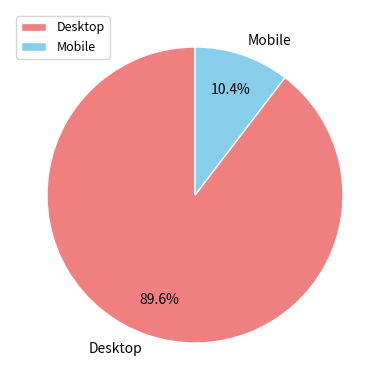

To the nearest percent, what is the difference between the Desktop and Mobile slice percentages?

79%